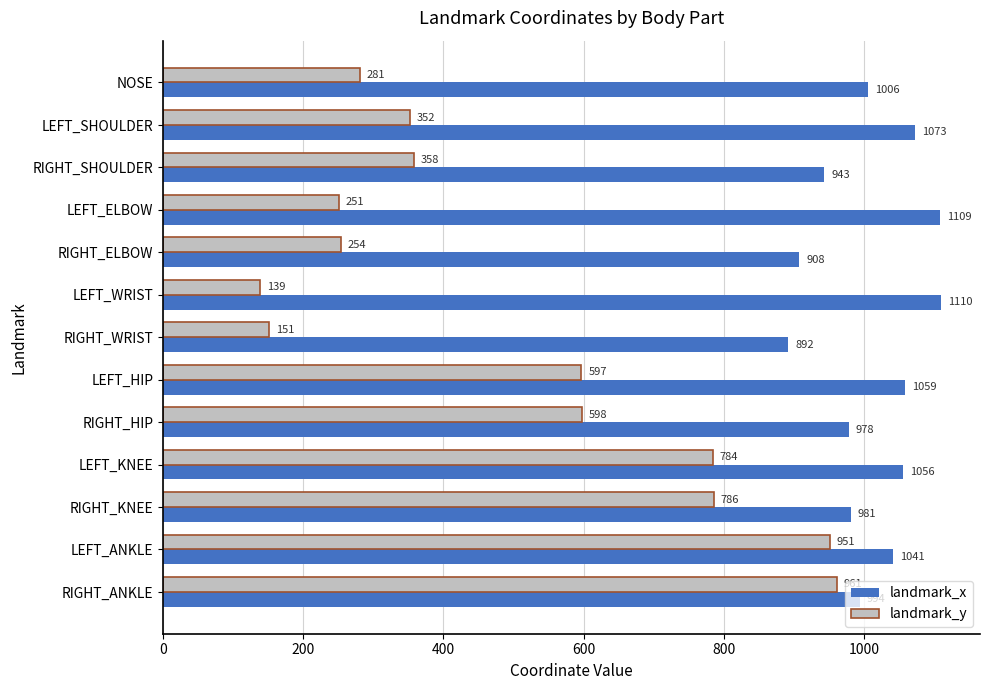

Which series has the widest spread of values?

landmark_y